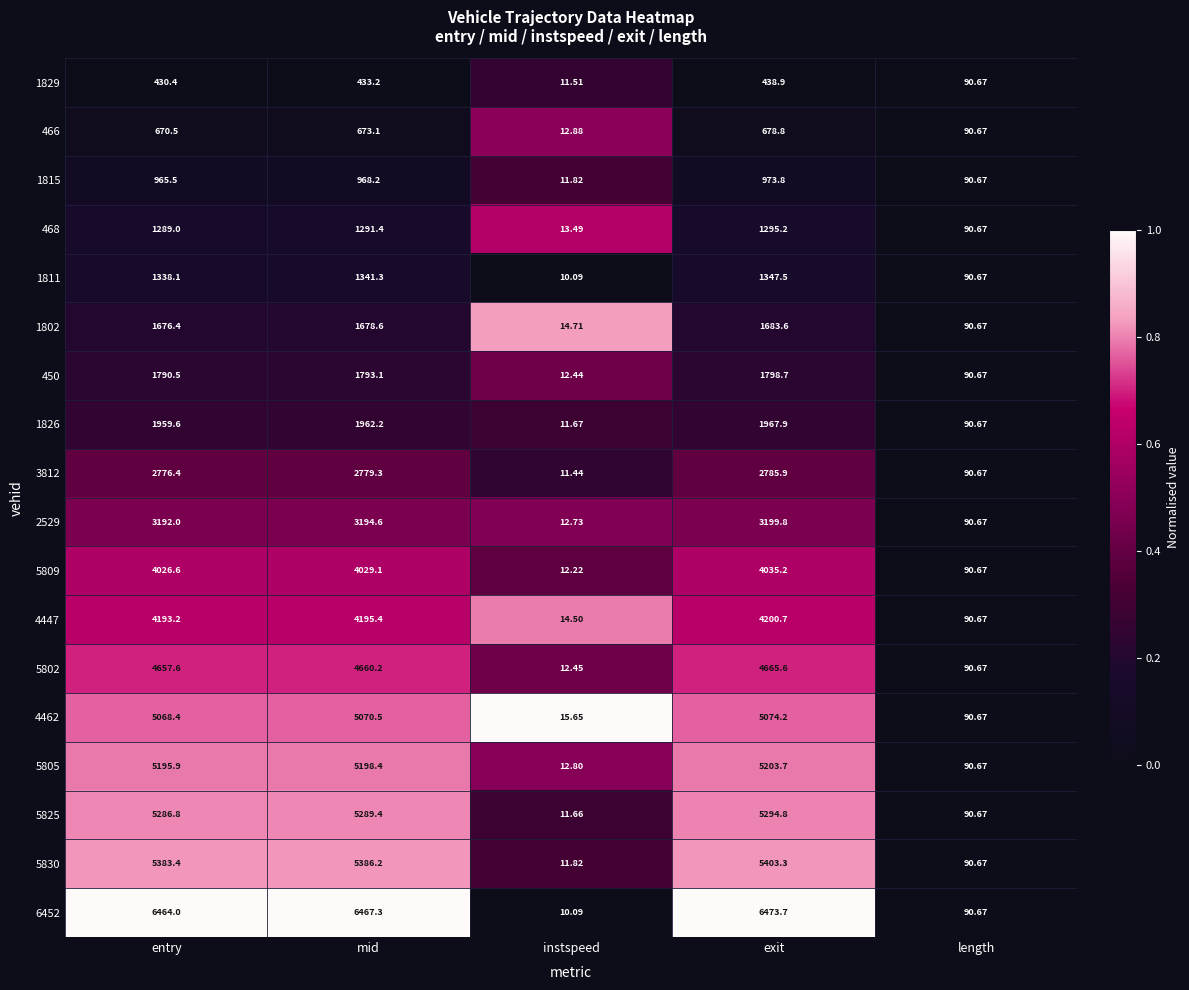

Where is 5802 nearest to the value 2339?

length